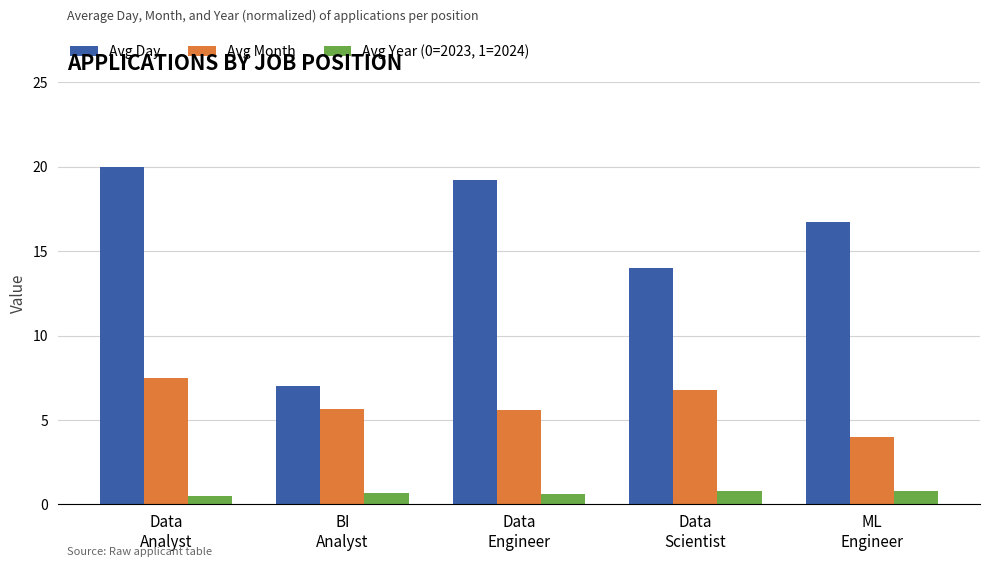

Which series has the largest range (max minus min)?

Avg Day